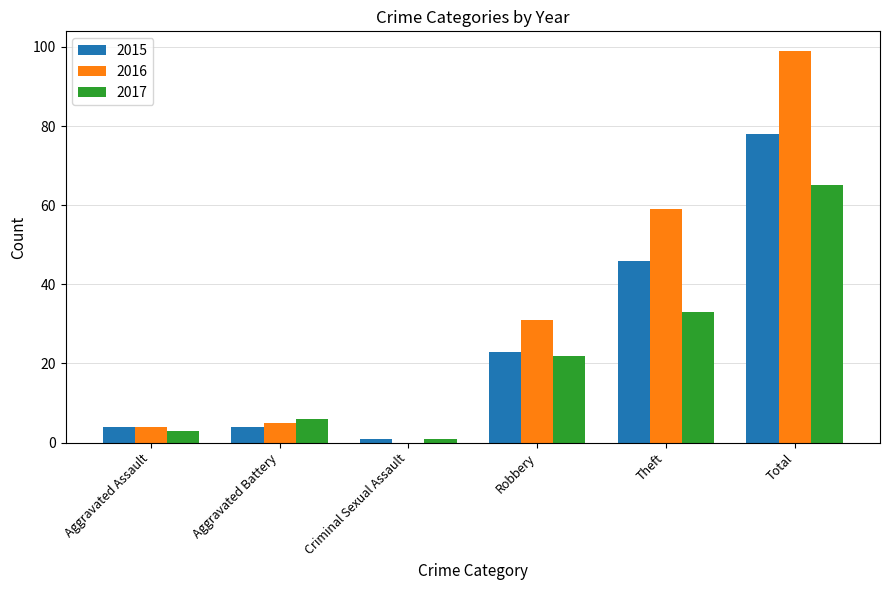

Reading left to right, list all the values displayed in this chart.

2015: 4	4	1	23	46	78
2016: 4	5	0	31	59	99
2017: 3	6	1	22	33	65